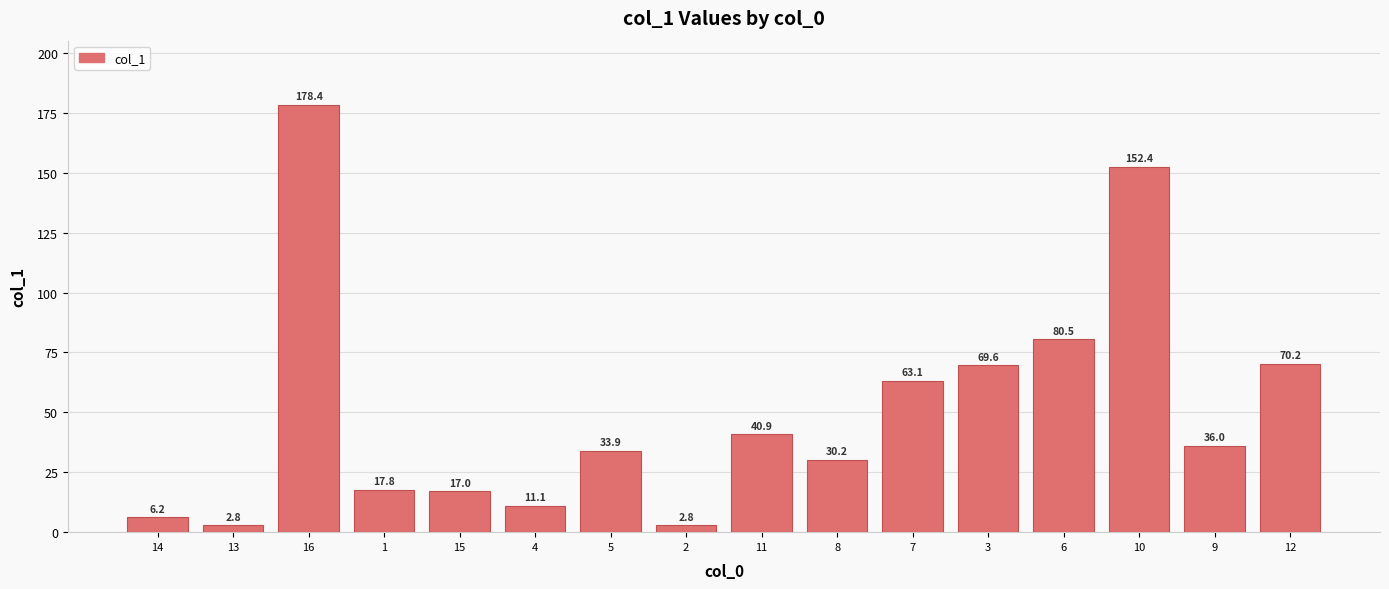

Reading left to right, transcribe all the data shown in this chart.

6.2	2.8	178.4	17.8	17.0	11.1	33.9	2.8	40.9	30.2	63.1	69.6	80.5	152.4	36.0	70.2